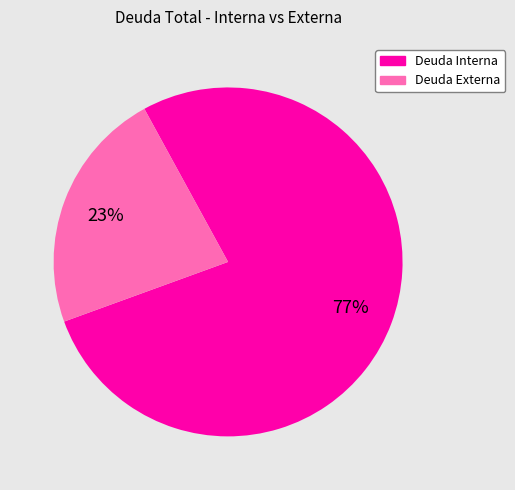

Which slice is the largest?

Deuda Interna